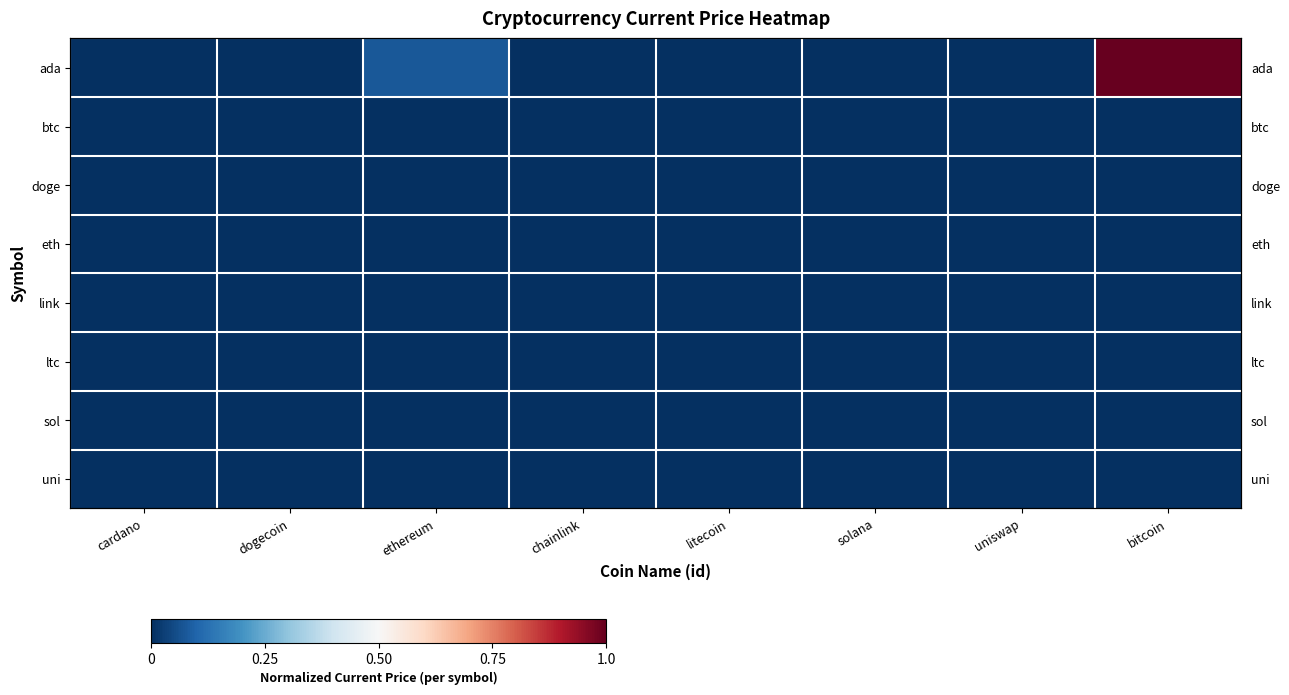

At which category does the chart reach its peak across all series?

bitcoin